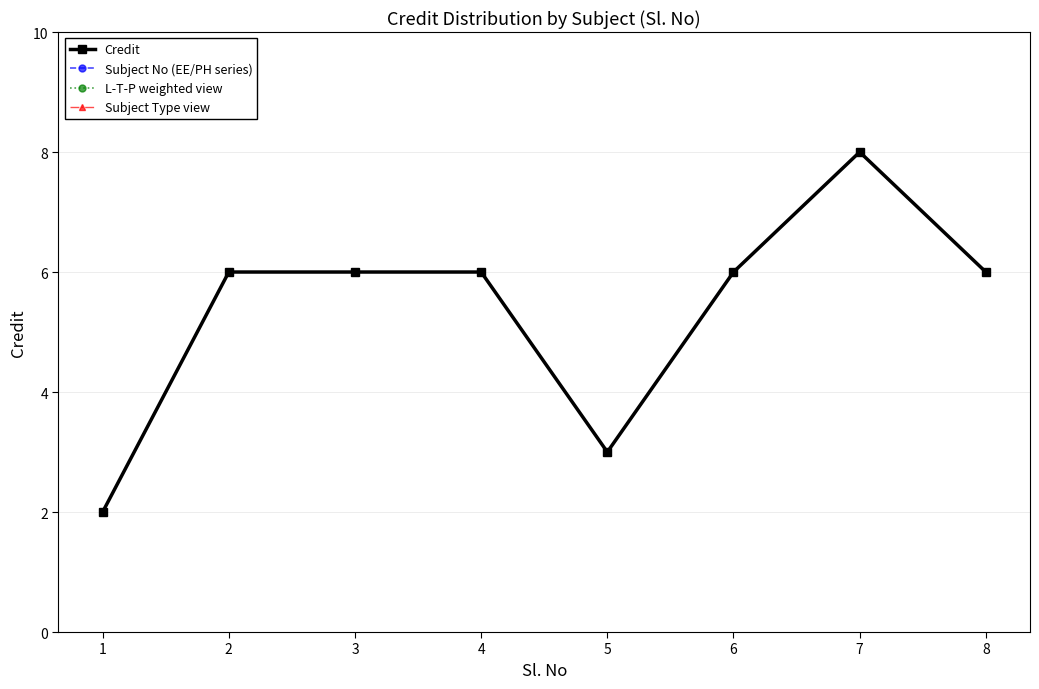

List the labels in order of Subject No (EE/PH series) value, smallest first.

1, 5, 2, 3, 4, 6, 8, 7